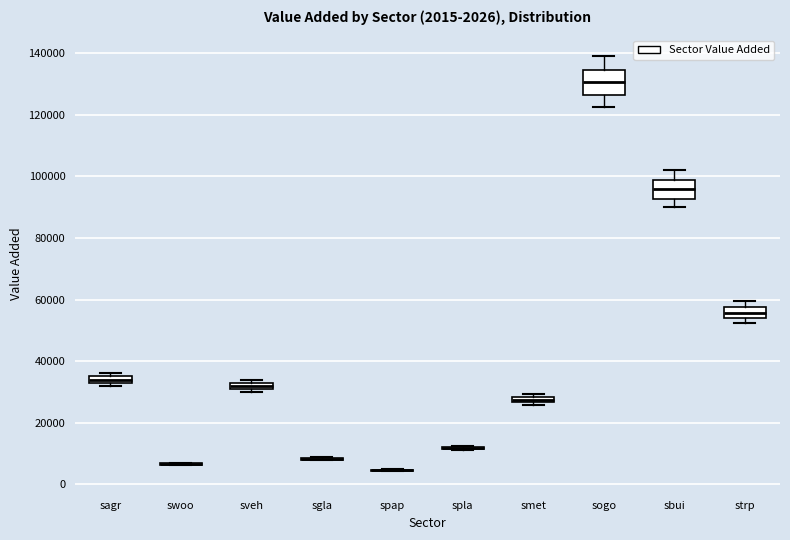

Which box is the tallest, from its lower edge to its upper edge?

sogo